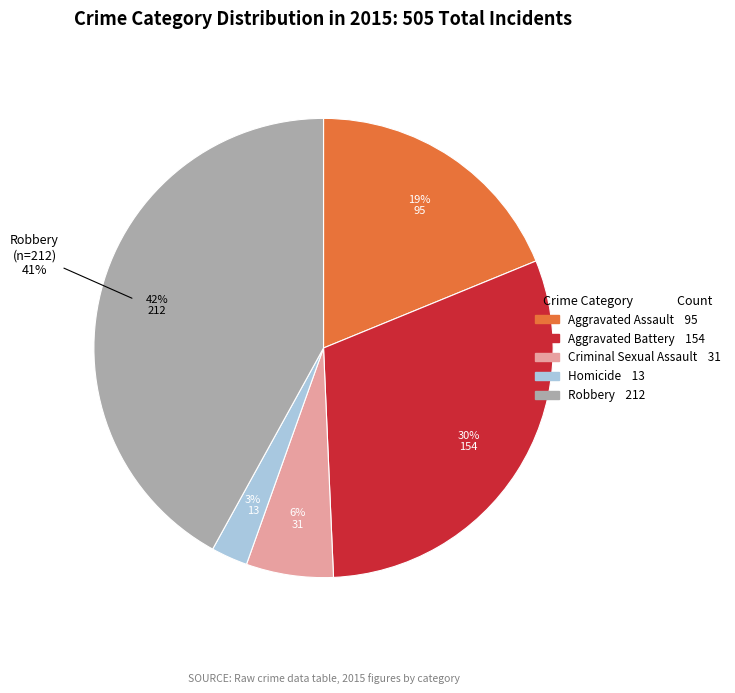

Which slice is the smallest?

Homicide